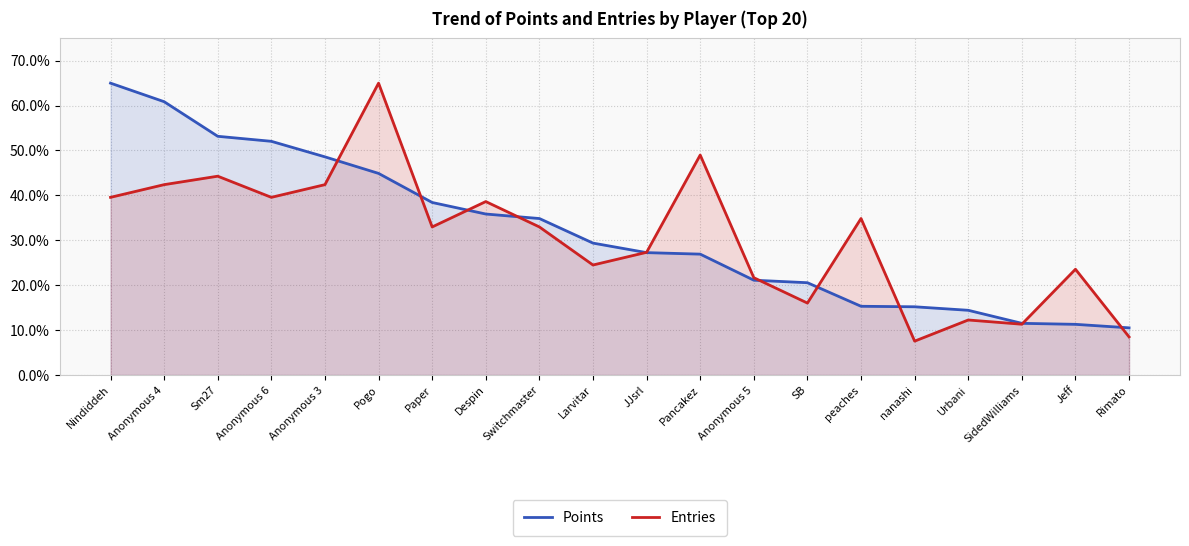

True or false: Points has more than 2 points higher than both neighbors.

False